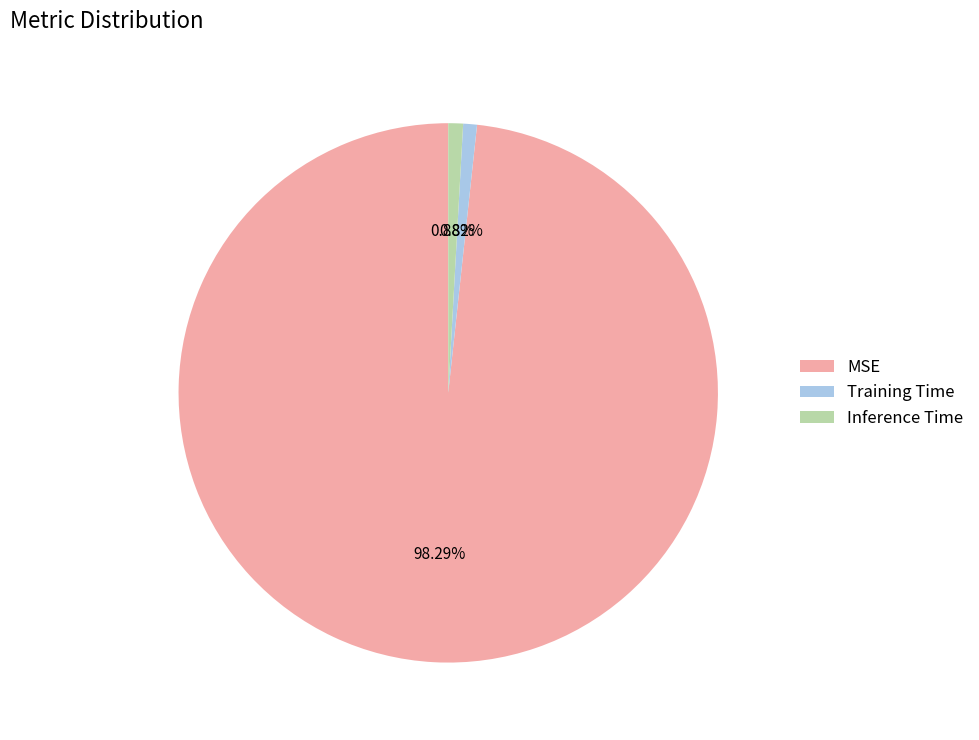

Which category has the biggest portion of the pie?

MSE